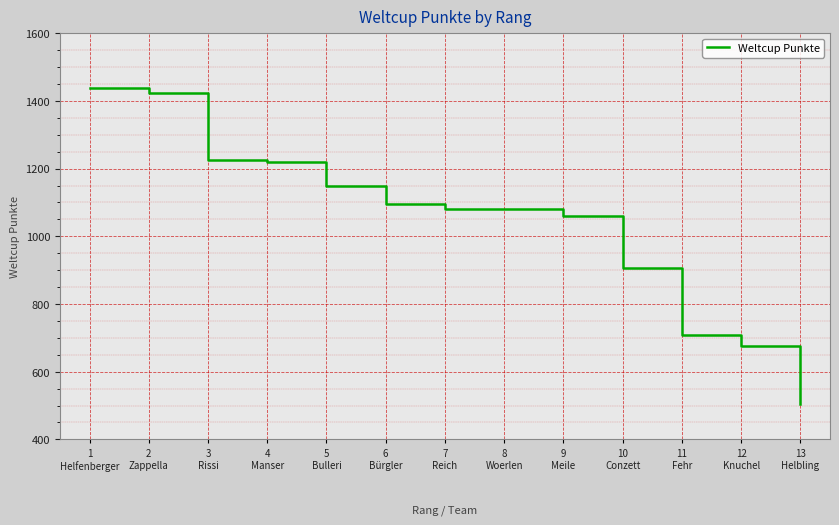

What is the smallest value displayed?

505